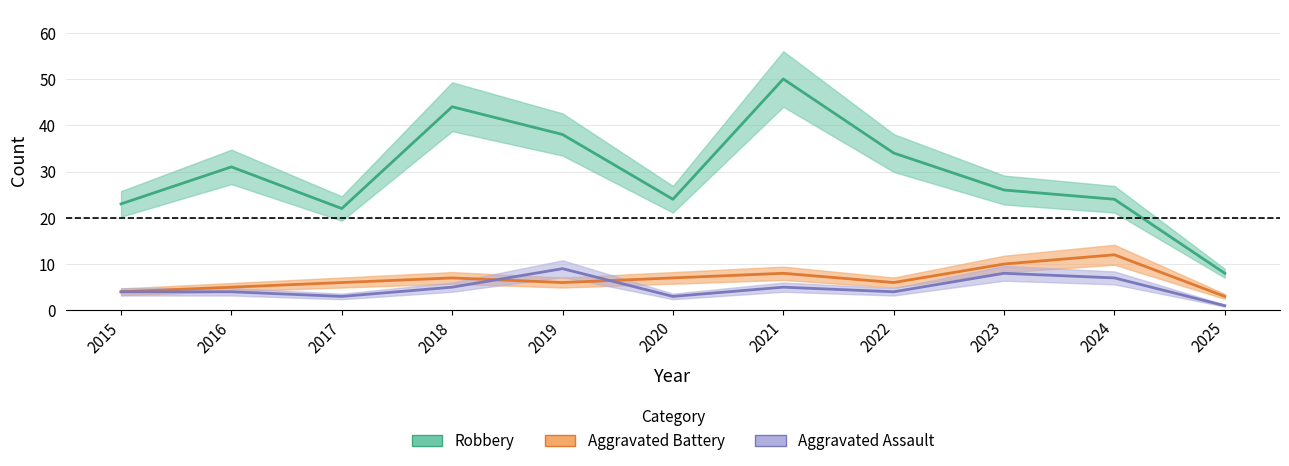

In Aggravated Assault, how many points are higher than both neighbors (excluding endpoints)?

3